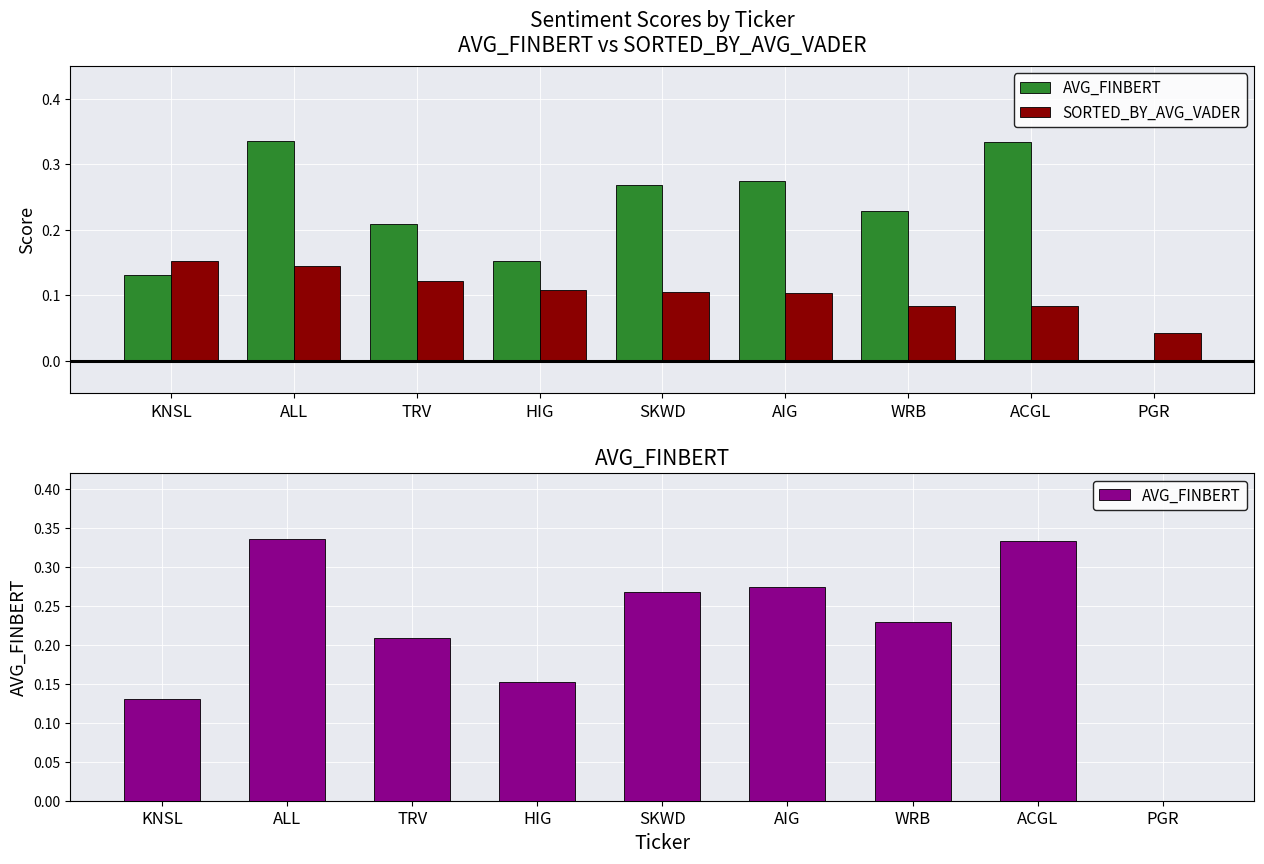

Rank the categories by SORTED_BY_AVG_VADER value from highest to lowest.

KNSL, ALL, TRV, HIG, SKWD, AIG, WRB, ACGL, PGR